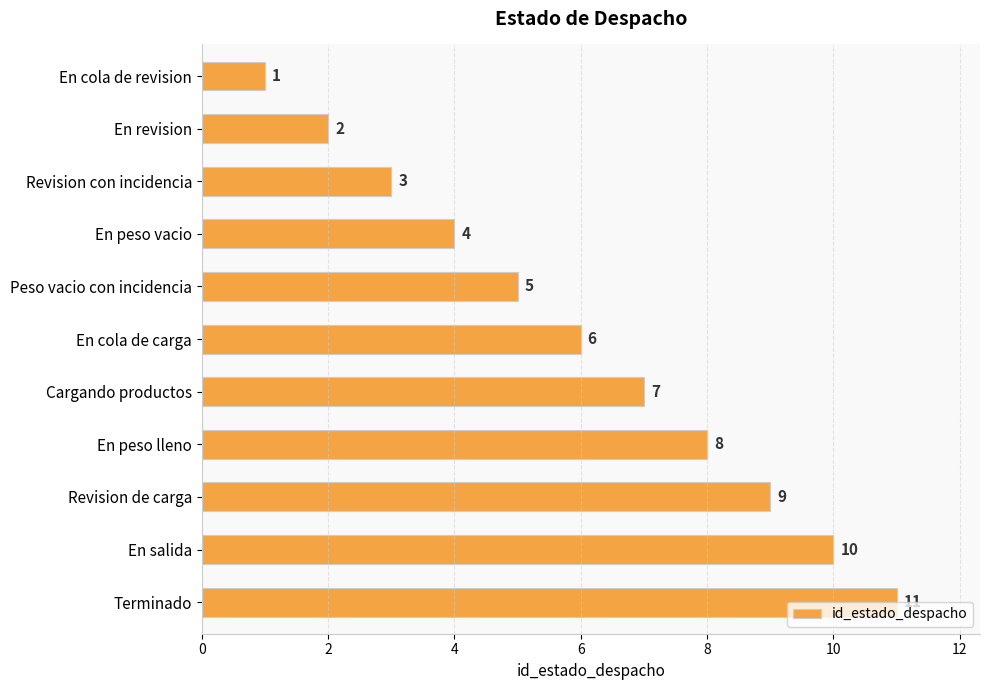

Which category has the highest value across all series?

Terminado